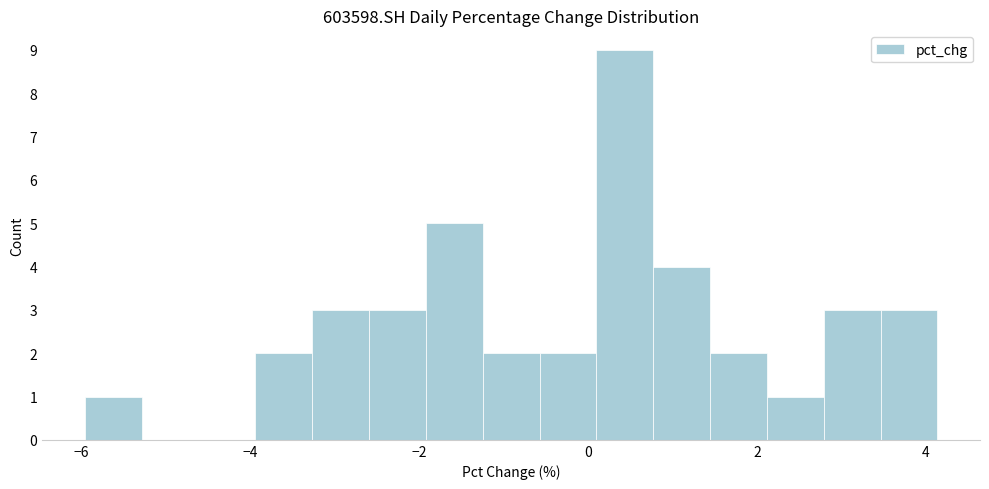

Around what value on the x-axis is the tallest bar? Give the approximate position of its centre, as read against the axis.

0.4